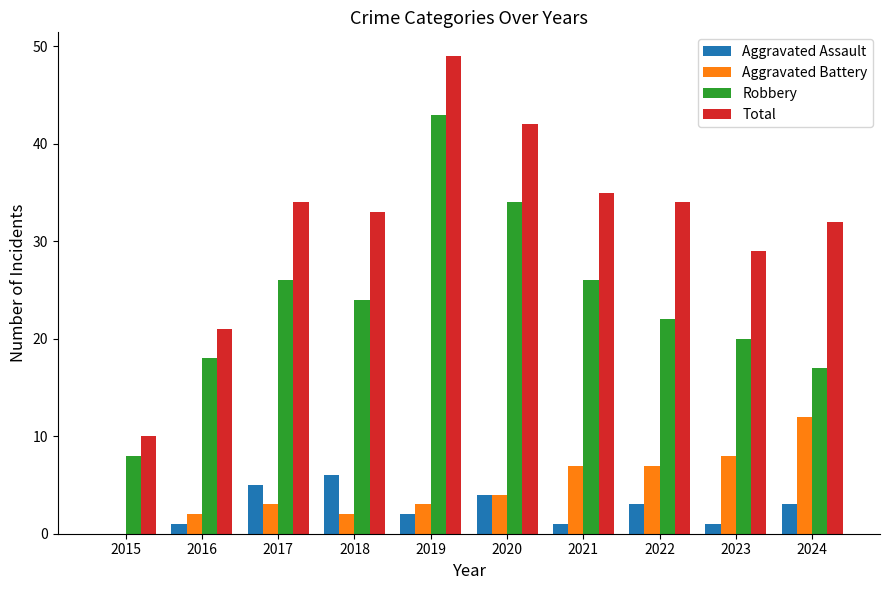

How many categories are shown in the chart?

10